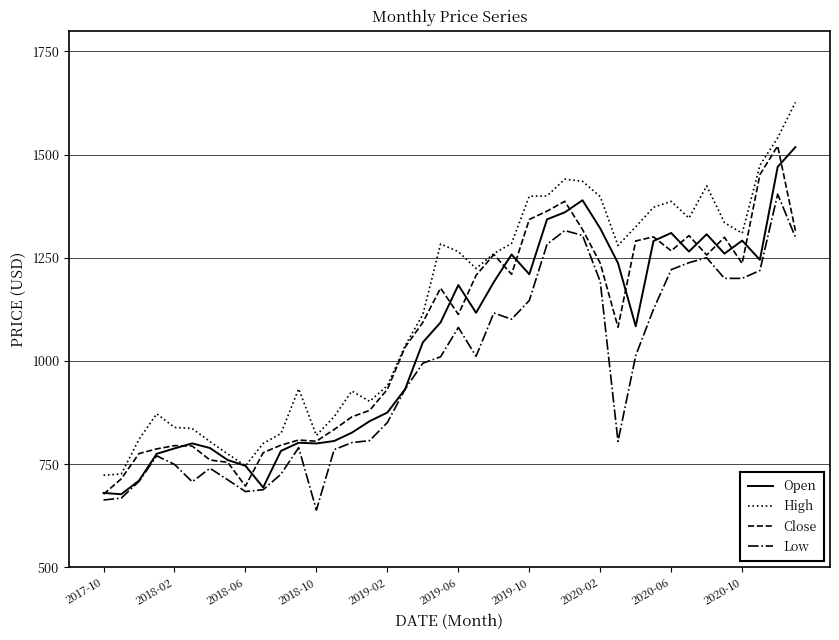

What is the greatest value displayed?

1626.5